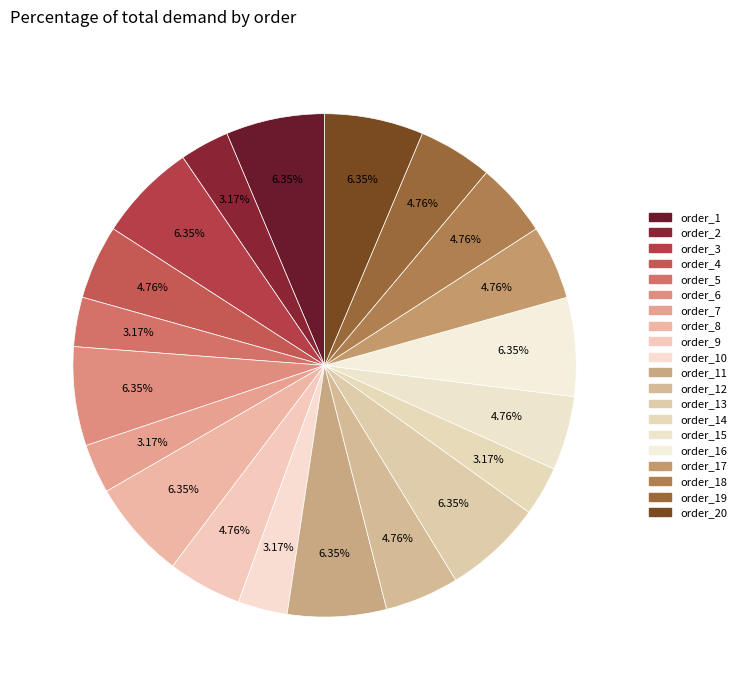

Which category has the biggest portion of the pie?

order_1